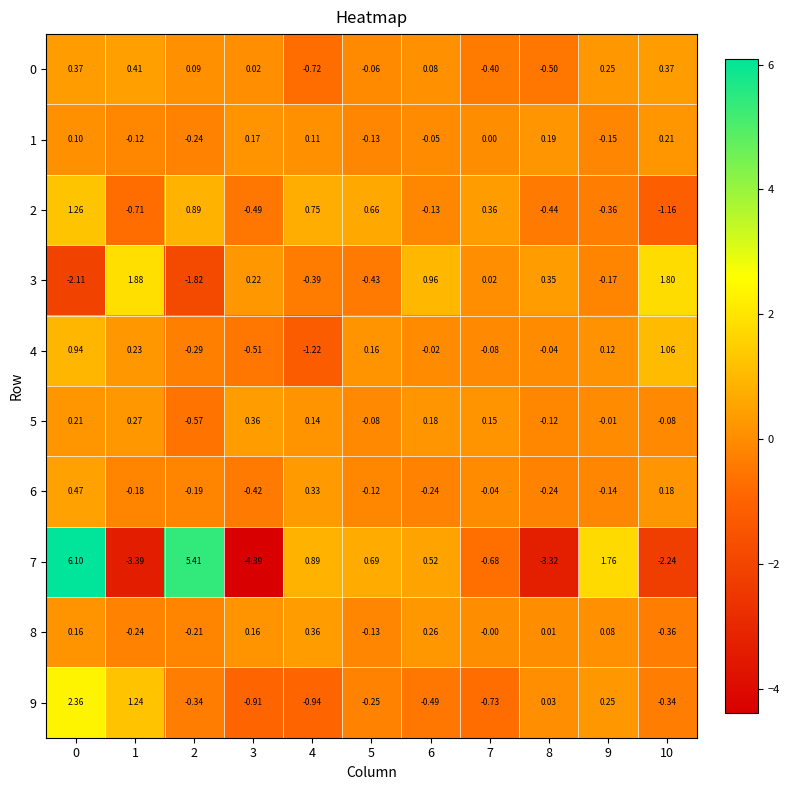

What is the smallest value displayed?

-4.4